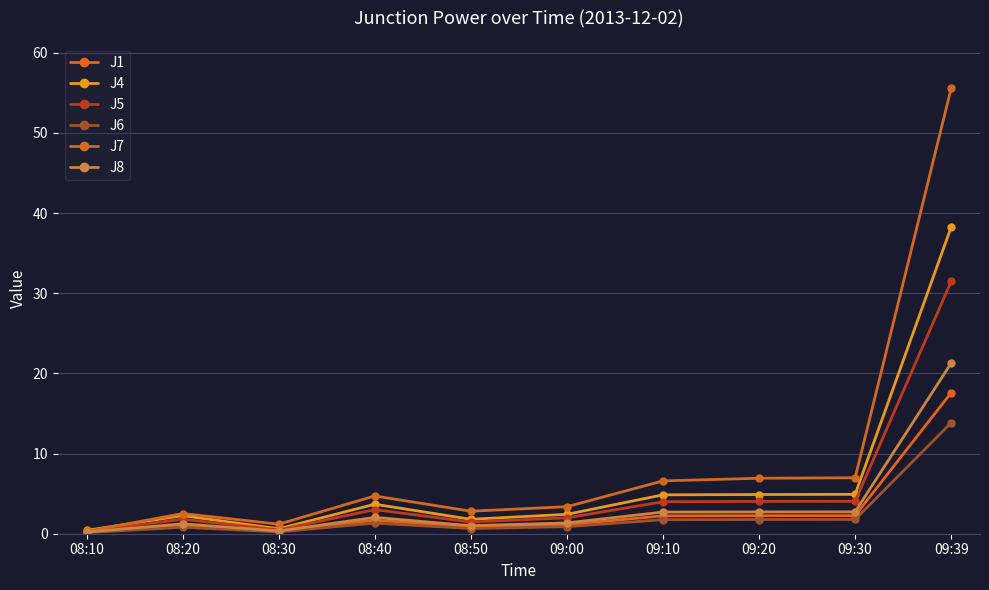

At how many categories does at least one series exceed 27?

1